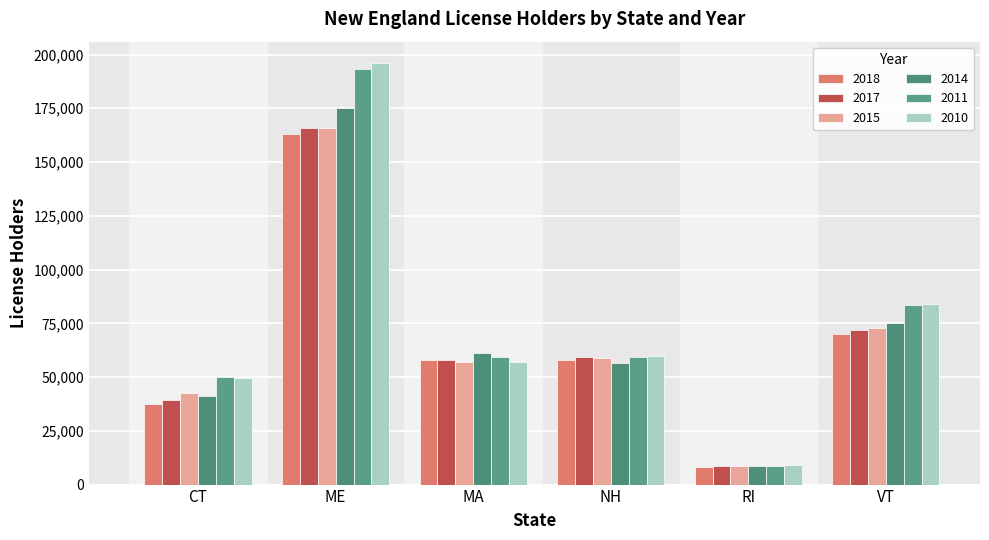

What position from the right is NH?

3